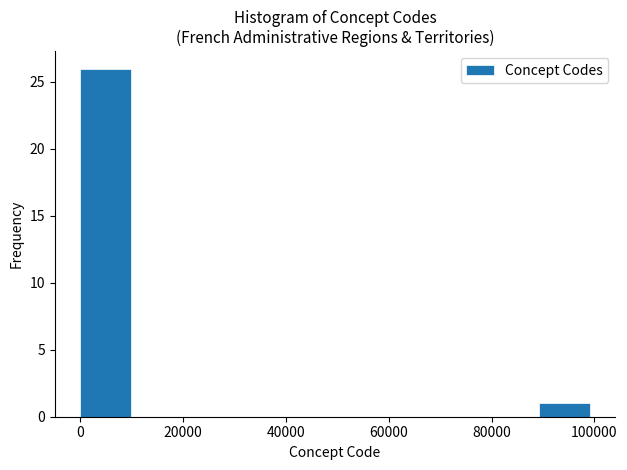

How tall is the bar that spans 90000 to 100000 on the x-axis? Neither the bar edges nor the heights are printed on the chart, so give them approximately, as read against the axes.

1